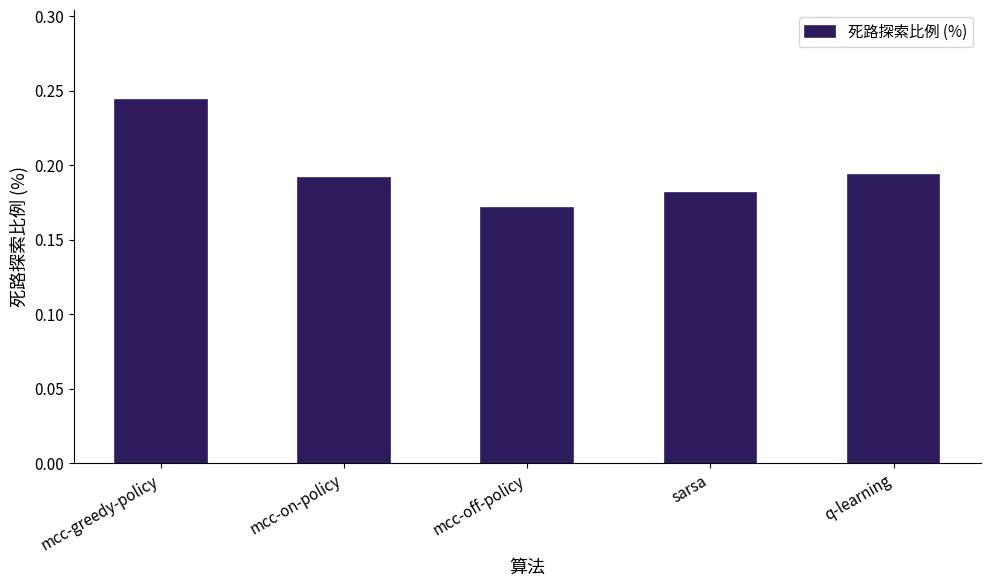

Which category has the lowest value across all series?

mcc-off-policy